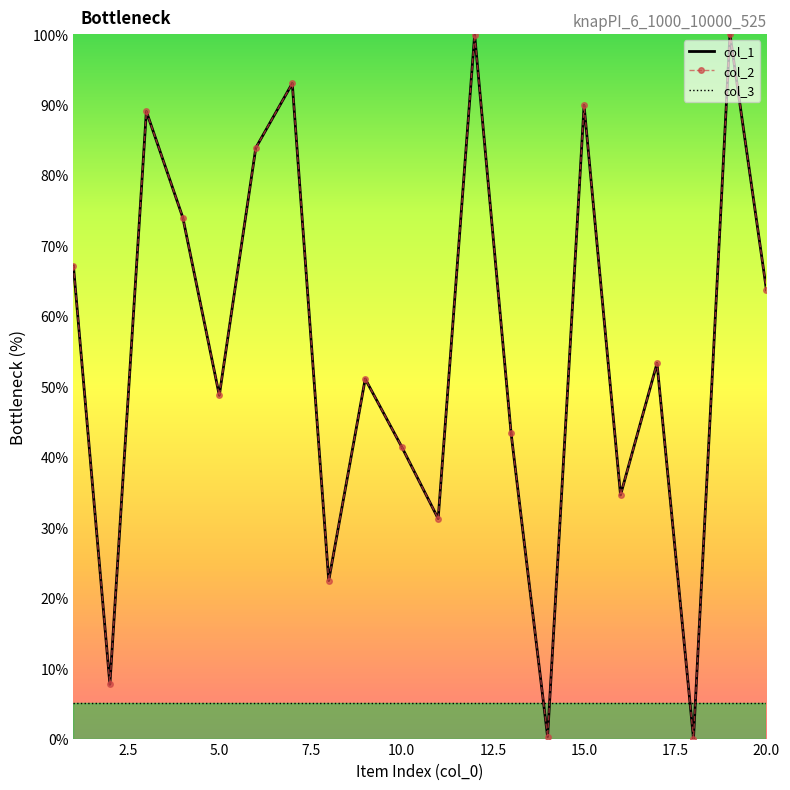

True or false: col_1 and col_2 cross at least once.

False